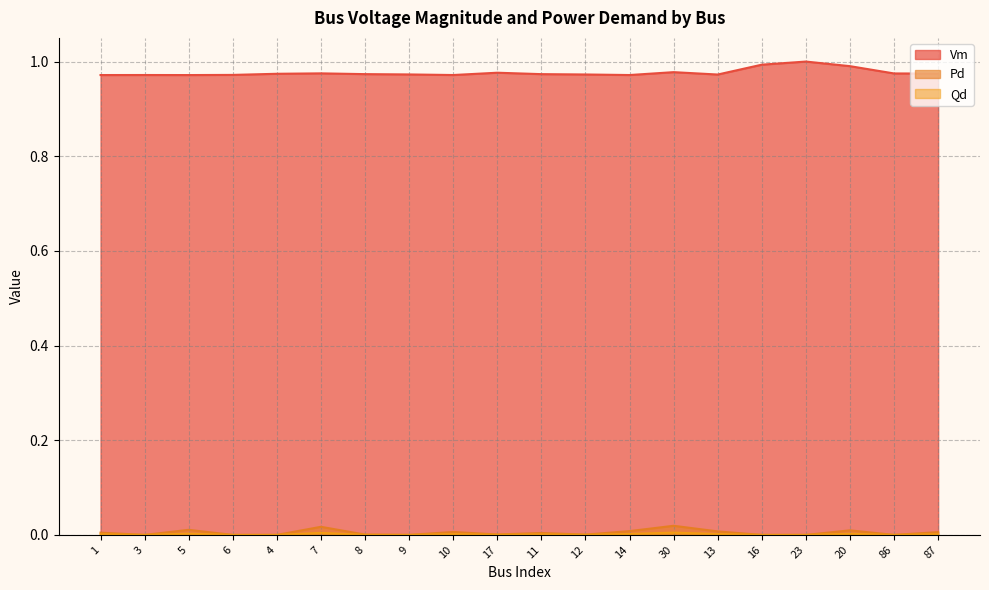

True or false: Vm and Pd intersect in this chart.

False